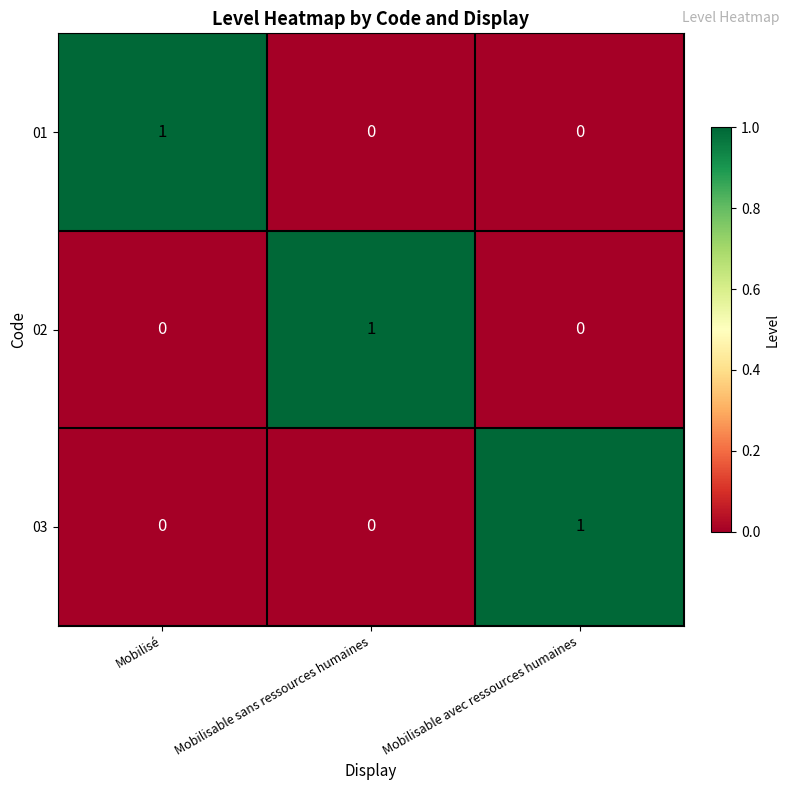

The value of 02 at Mobilisable avec ressources humaines is 0. True or false?

True